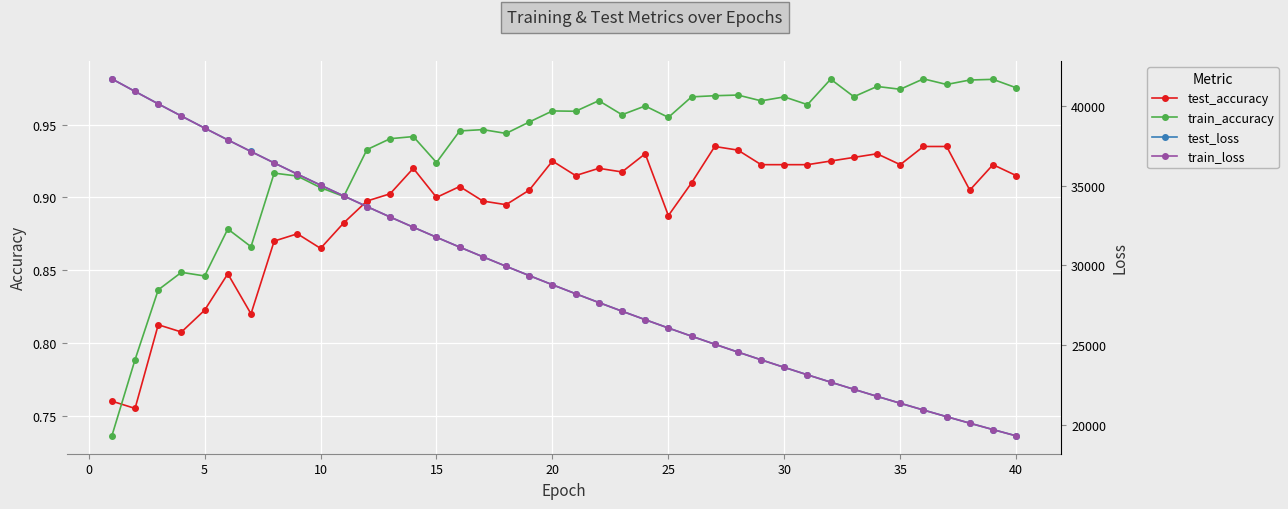

What is the average value of the train_loss series?

29203.3